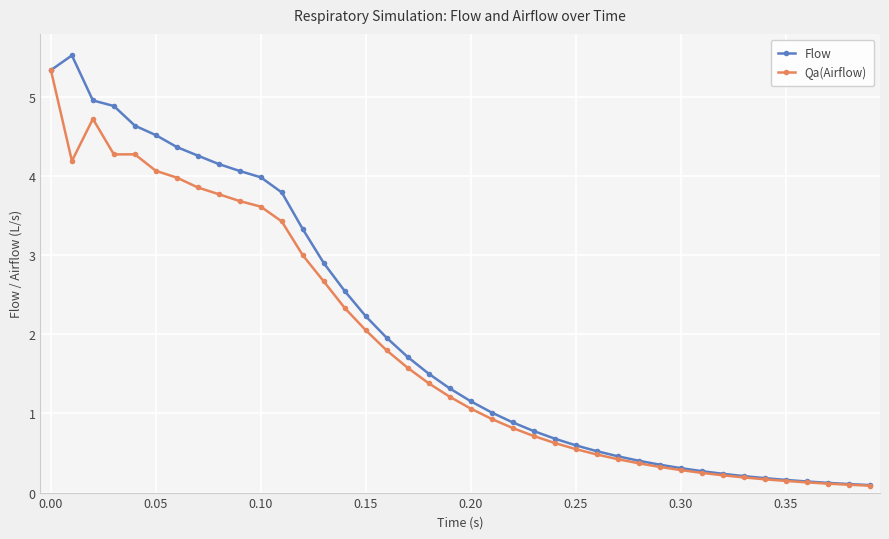

What is the value of the Qa(Airflow) point at the 35th from the left?

0.2